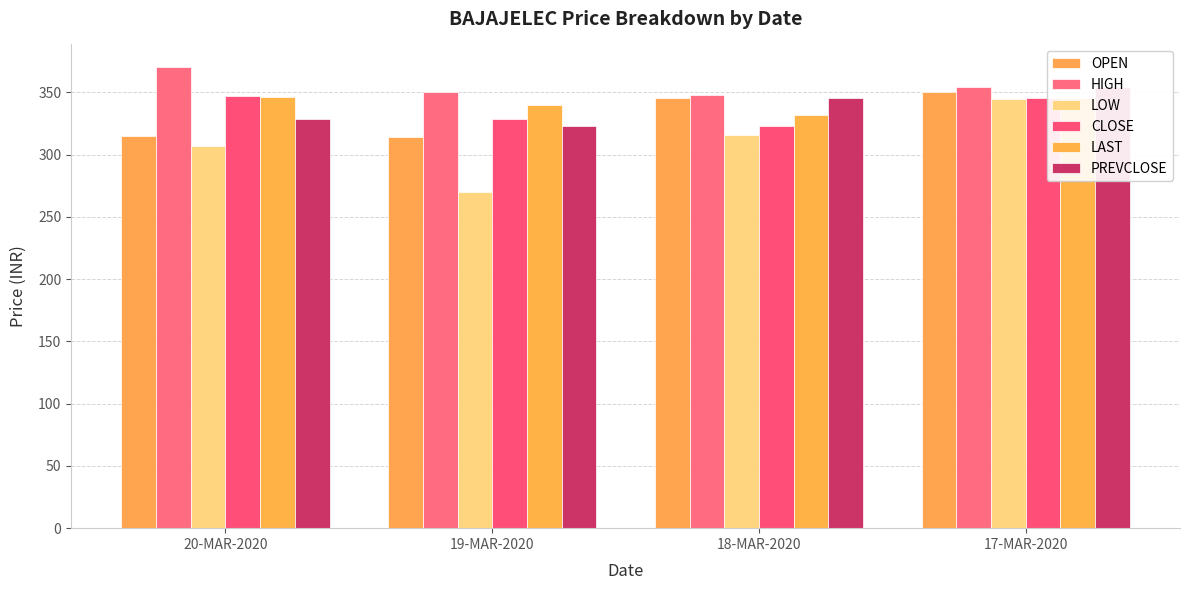

What is the lowest value of the LOW series?

270.0